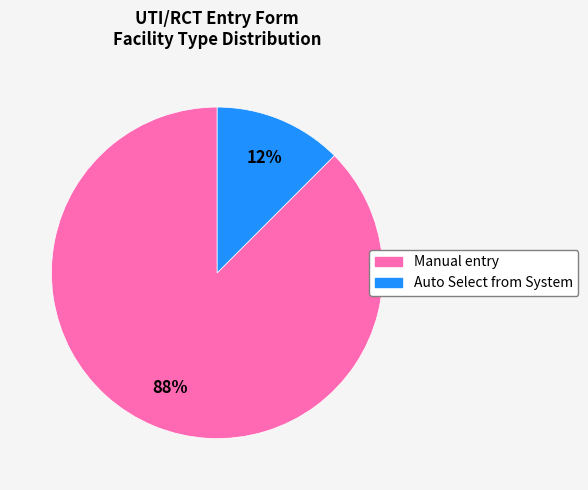

Between Manual entry and Auto Select from System, which is larger?

Manual entry